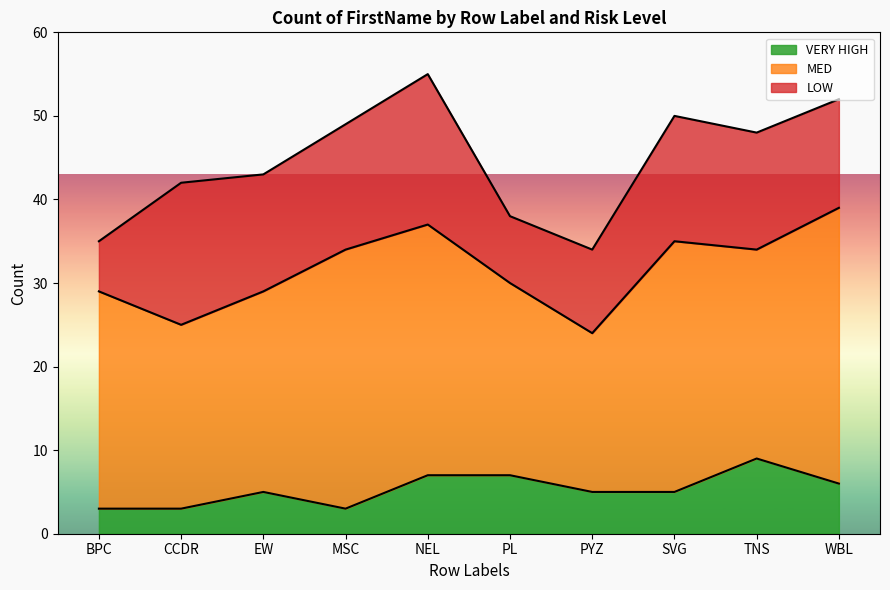

What is the lowest value of the VERY HIGH series?

3